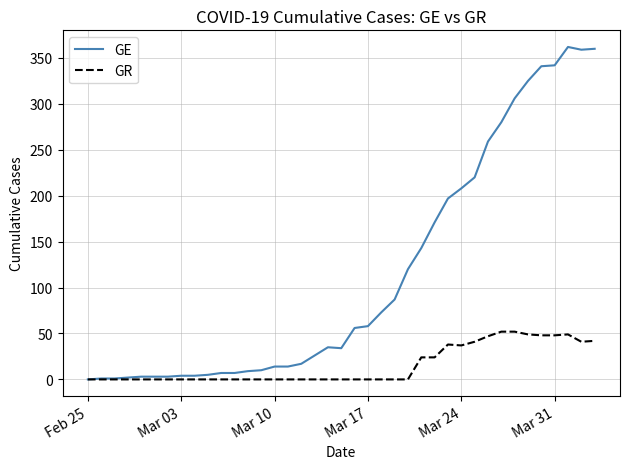

Which series has the largest total across all categories?

GE